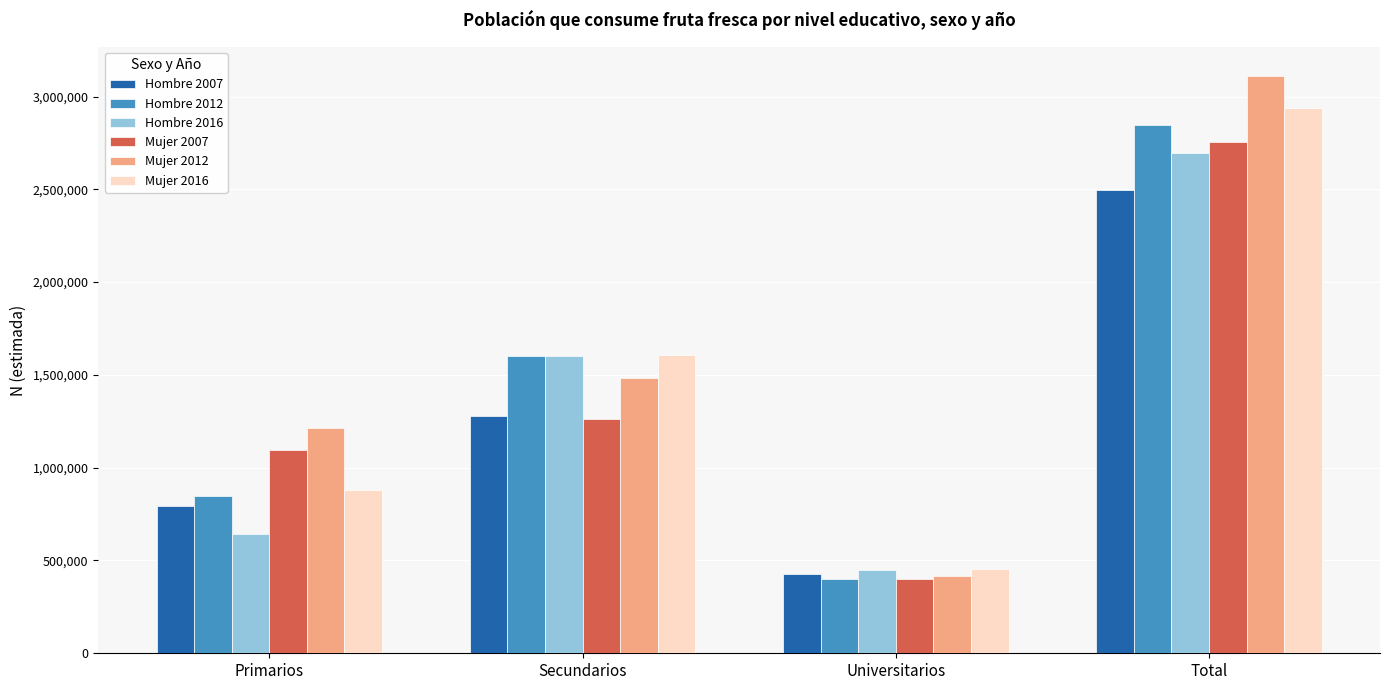

Reading right to left, what are all the values shown in this chart?

Hombre 2007: Total=2495953	Universitarios=424886	Secundarios=1279776	Primarios=791291
Hombre 2012: Total=2848178	Universitarios=398642	Secundarios=1602667	Primarios=846869
Hombre 2016: Total=2697550	Universitarios=450318	Secundarios=1603959	Primarios=643274
Mujer 2007: Total=2756435	Universitarios=398750	Secundarios=1261214	Primarios=1096471
Mujer 2012: Total=3111780	Universitarios=415430	Secundarios=1483509	Primarios=1212841
Mujer 2016: Total=2939329	Universitarios=453596	Secundarios=1605305	Primarios=880427